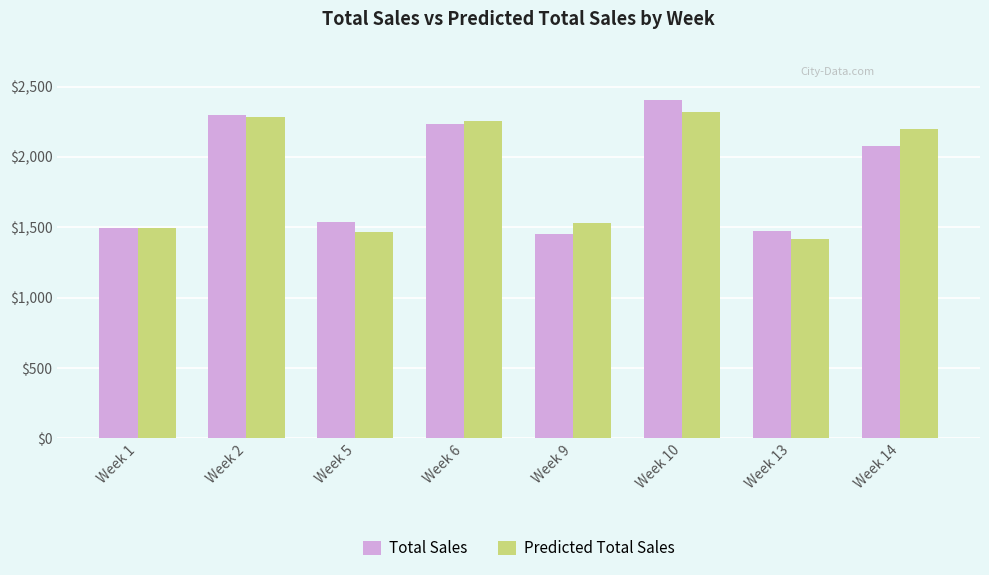

At which label is Predicted Total Sales closest to 1865?

Week 9